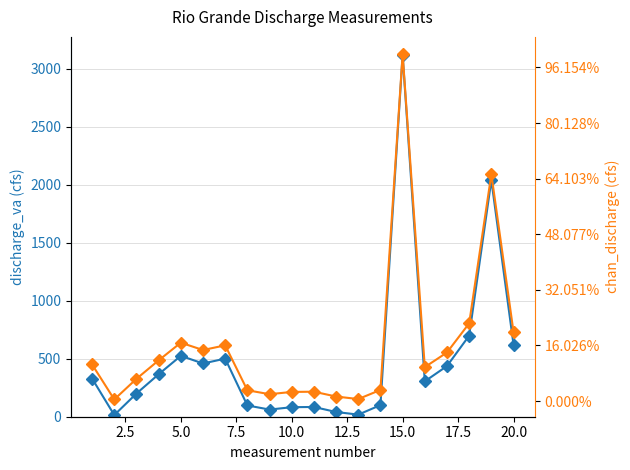

True or false: discharge_va and chan_discharge intersect in this chart.

False